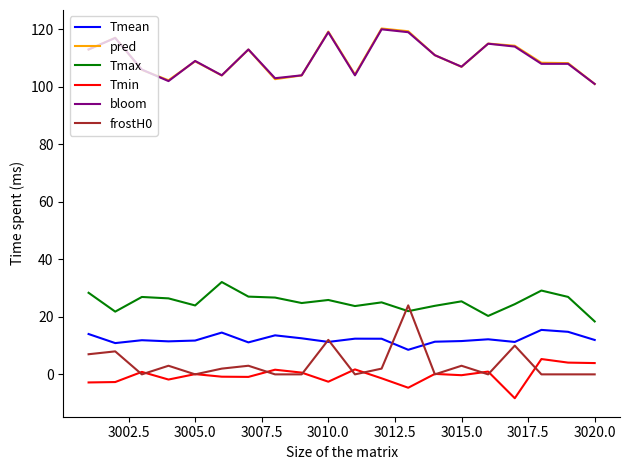

Which series has the widest spread of values?

frostH0